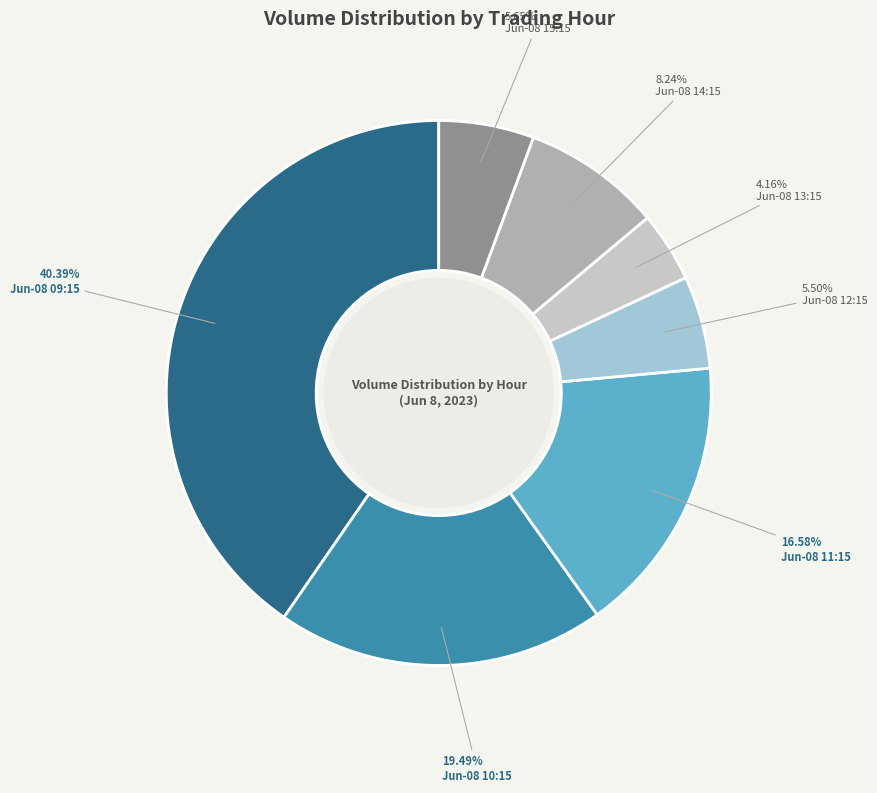

Is there a majority slice in this chart?

No